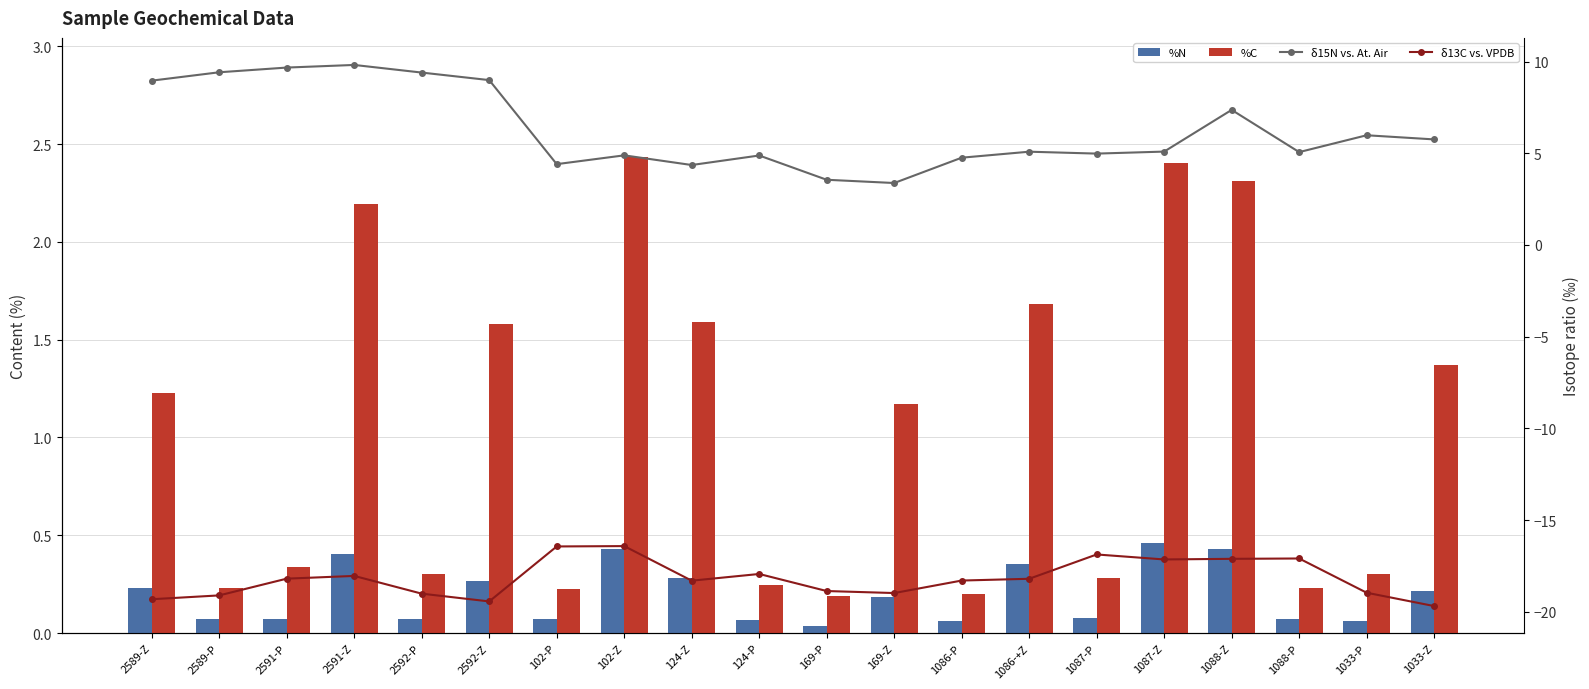

What is the difference between the %C values at 2591-P and 102-P?

0.1